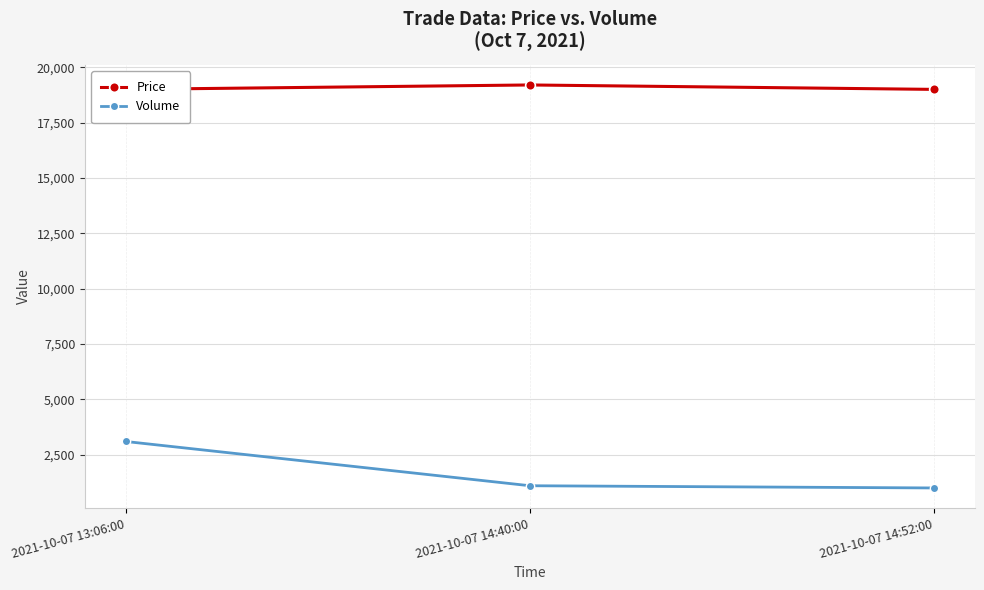

Is this an area chart (filled region under the line)?

No